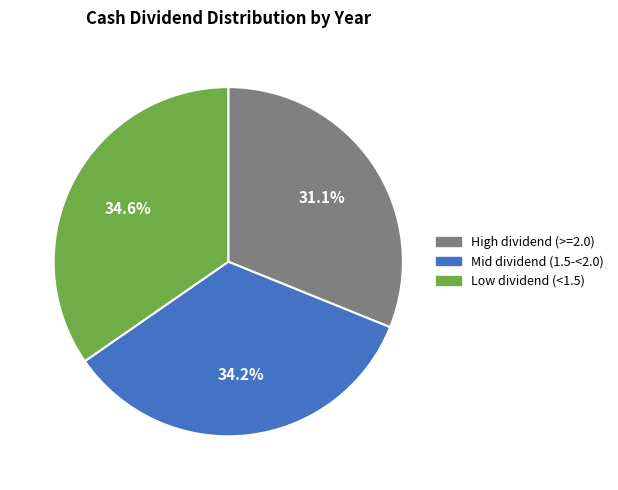

Does any single category account for the majority?

No